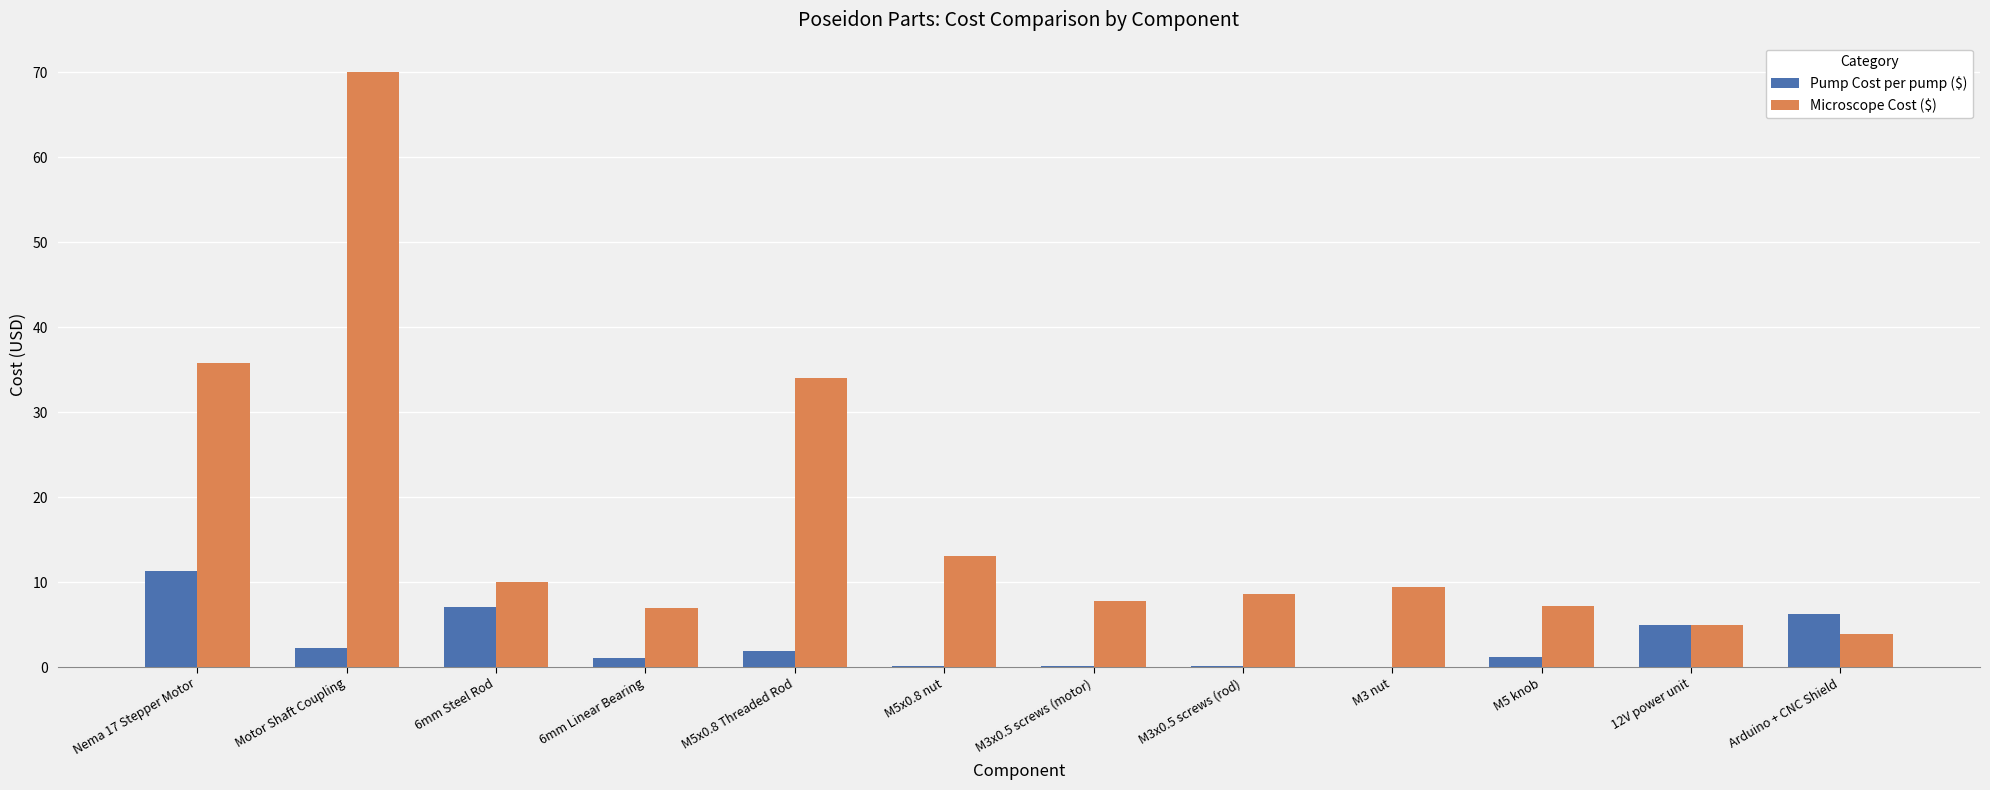

How many groups of bars are there?

12